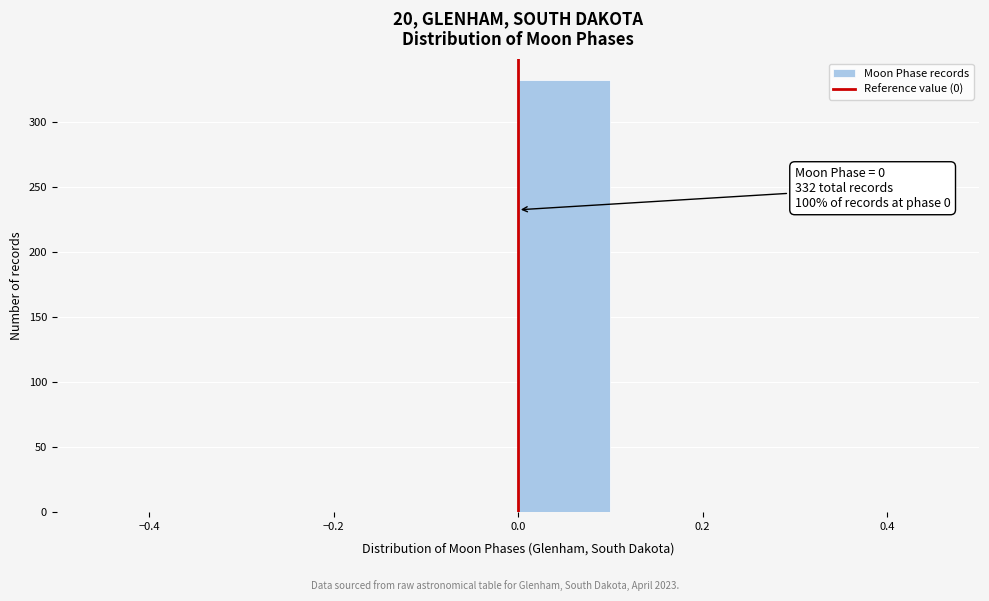

Which range on the x-axis has the tallest bar?

0.0 to 0.1